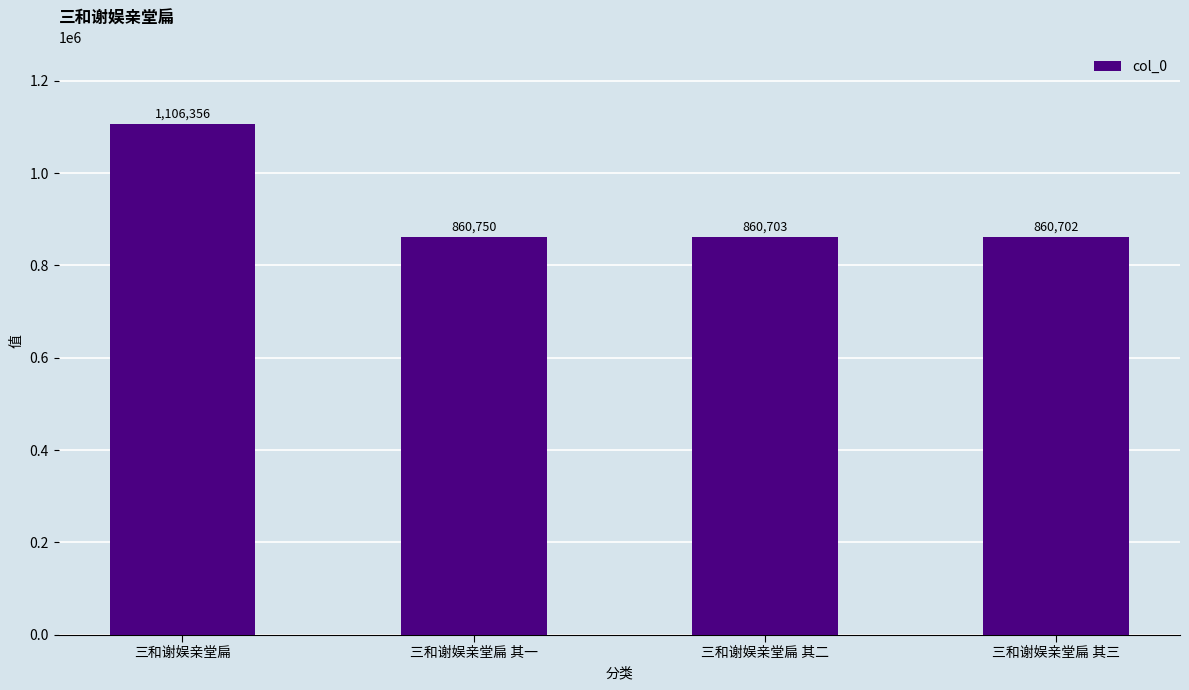

What position from the left is 三和谢娱亲堂扁 其三?

4